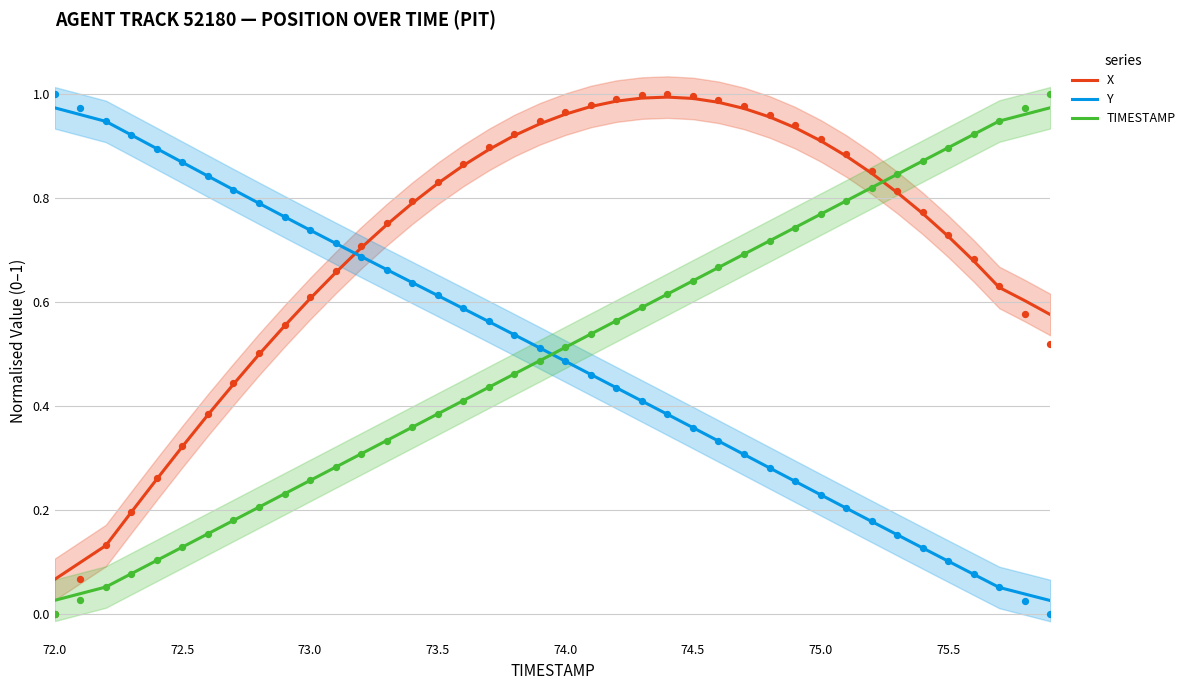

Which series contains the highest Y value?

X